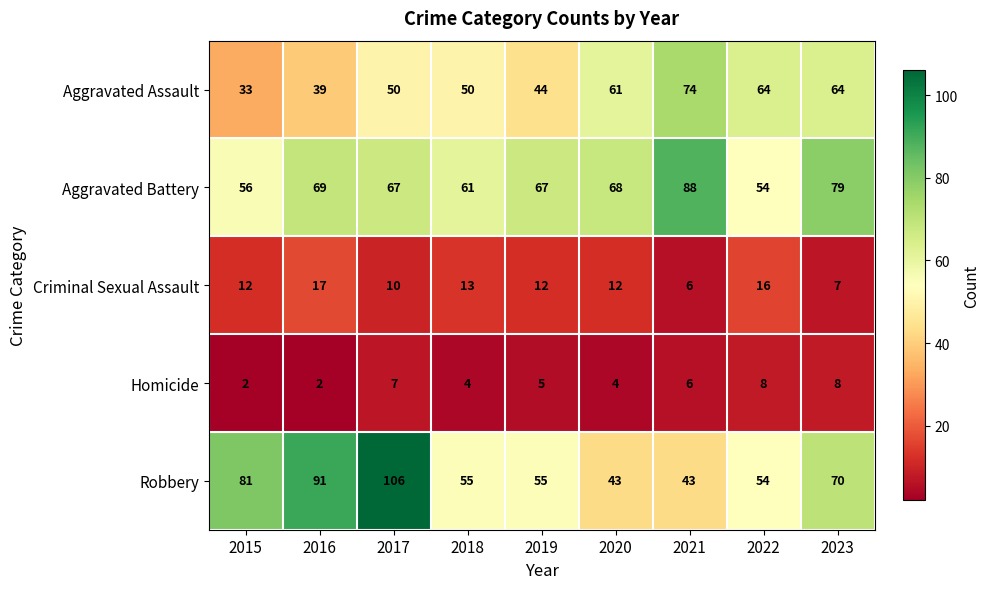

What is the maximum value for Homicide?

8